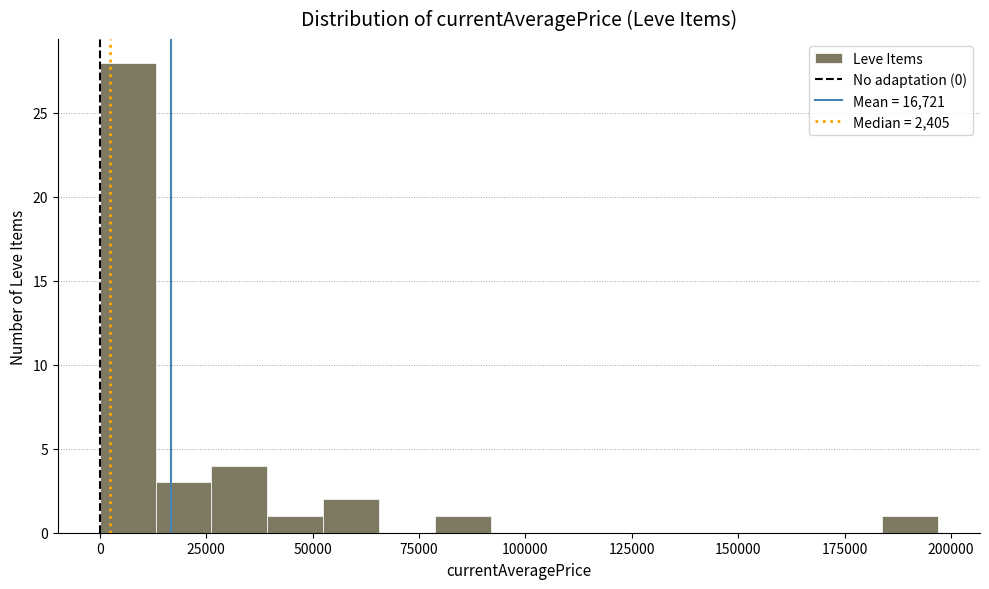

Read against the x-axis, roughly where is the centre of the tallest bar?

5000